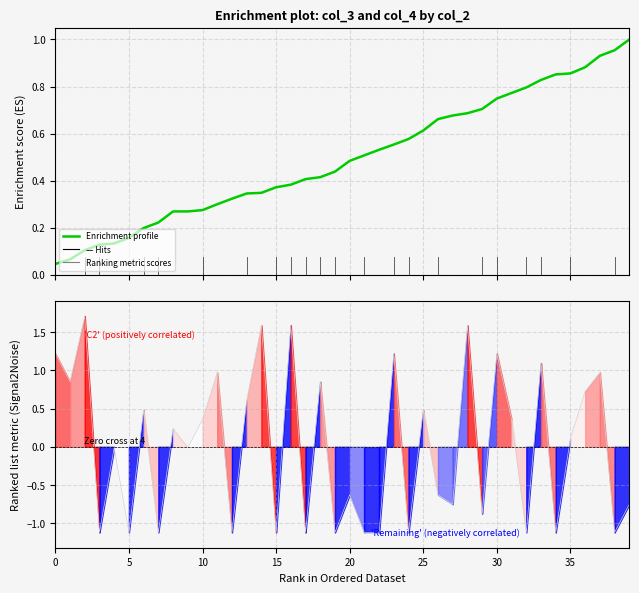

Reading right to left, list all the values displayed in this chart.

Enrichment profile: 1.0	1.0	0.9	0.9	0.9	0.9	0.8	0.8	0.8	0.7	0.7	0.7	0.7	0.7	0.6	0.6	0.6	0.5	0.5	0.5	0.4	0.4	0.4	0.4	0.4	0.3	0.3	0.3	0.3	0.3	0.3	0.3	0.2	0.2	0.2	0.1	0.1	0.1	0.1	0.0
Ranking metric scores: -0.7	-1.1	1.0	0.7	0.1	-1.1	1.1	-1.1	0.4	1.2	-0.9	1.6	-0.7	-0.6	0.5	-1.1	1.2	-1.1	-1.1	-0.6	-1.1	0.8	-1.1	1.6	-1.1	1.6	0.6	-1.1	1.0	0.4	-0.0	0.2	-1.1	0.5	-1.1	-0.0	-1.1	1.7	0.8	1.2